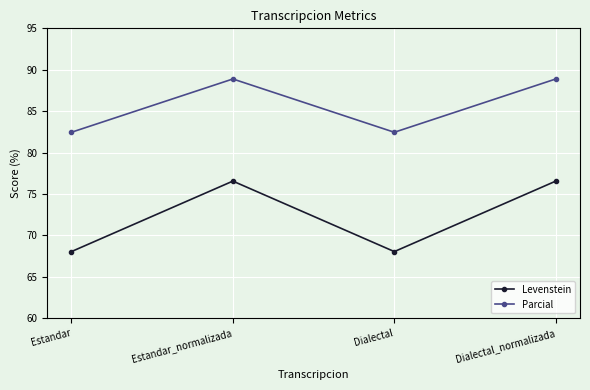

What are all the series names shown in the legend?

Levenstein, Parcial